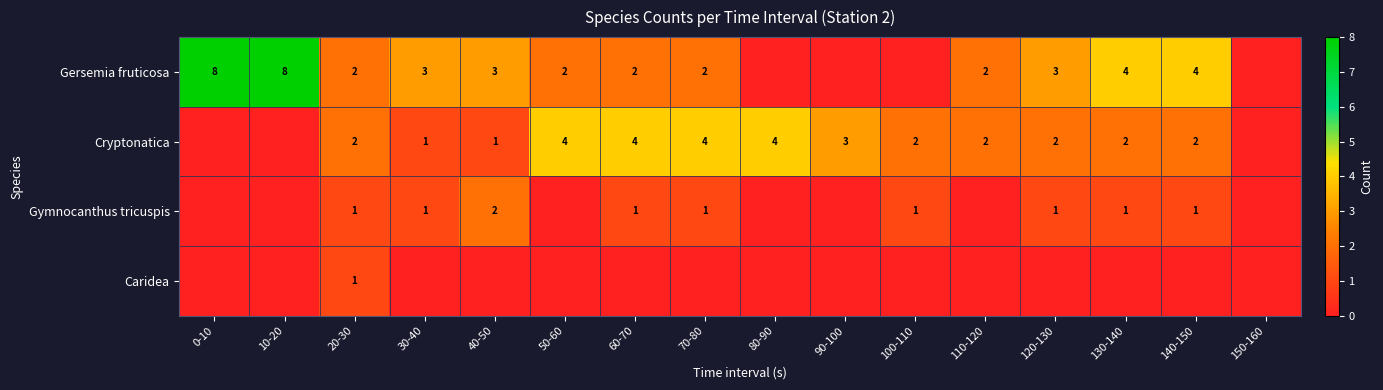

The Gersemia fruticosa series shows 3 at 30-40. True or false?

True